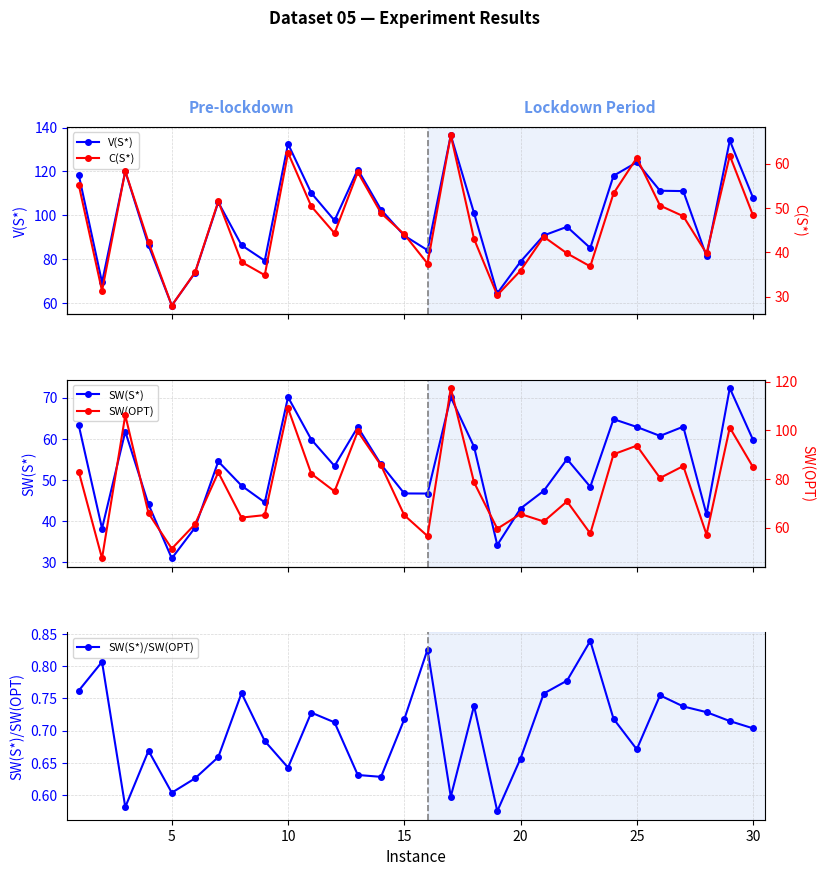

What is the highest value of the V(S*) series?

136.5